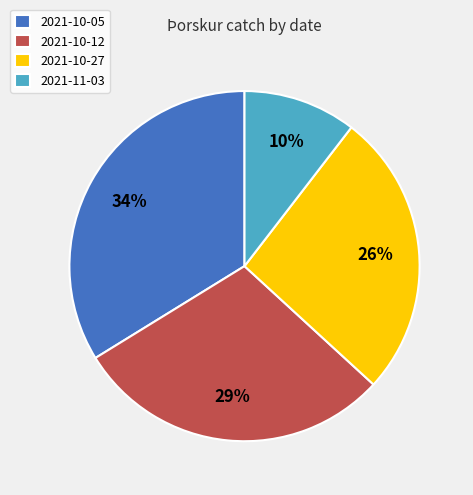

Which slice is the smallest?

2021-11-03